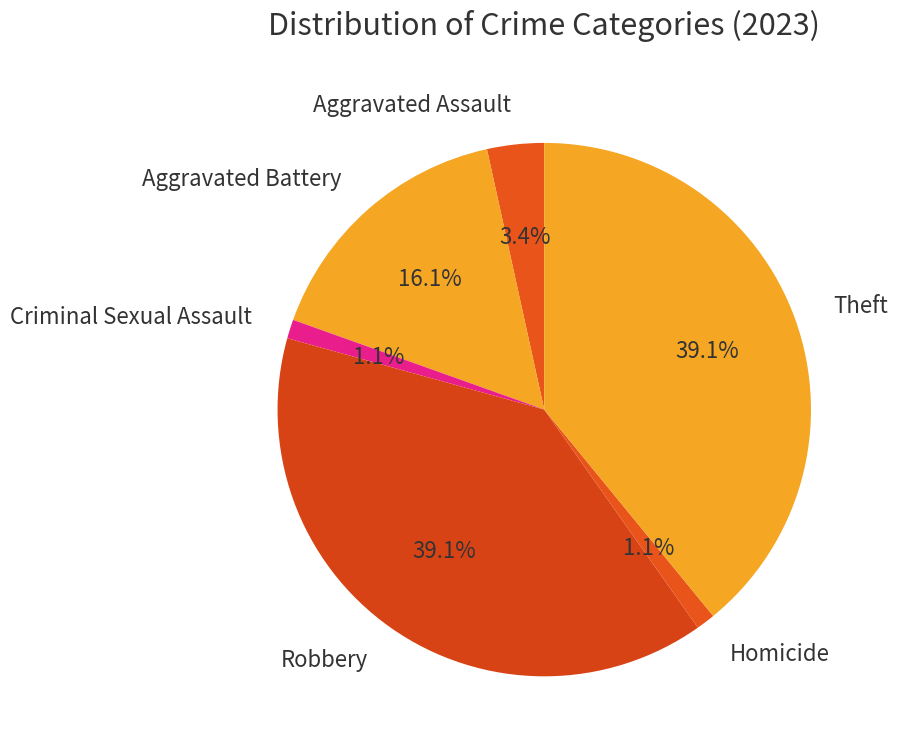

To the nearest percent, what percentage of the pie is Criminal Sexual Assault?

1%